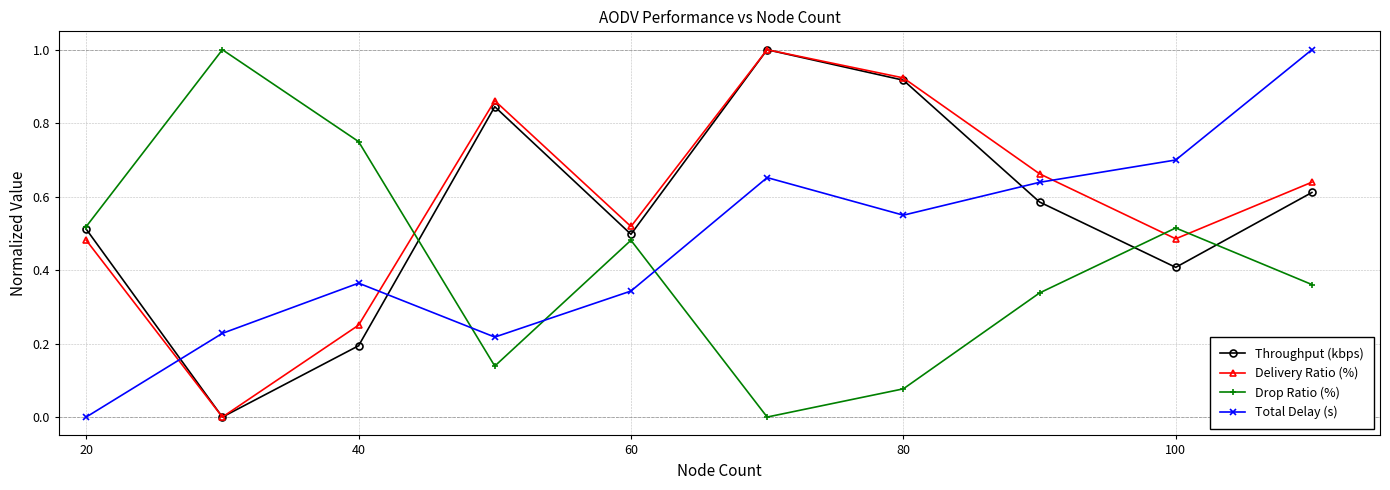

How many interior local peaks does the Drop Ratio (%) series have?

3